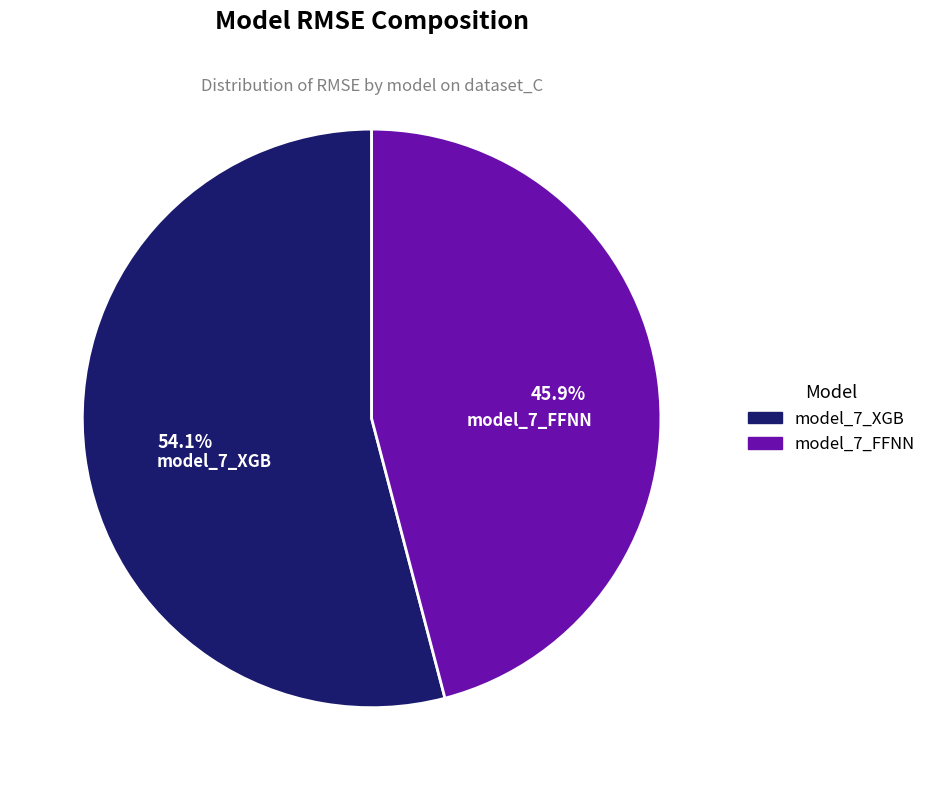

What percentage is the model_7_XGB slice, to the nearest percent?

54%